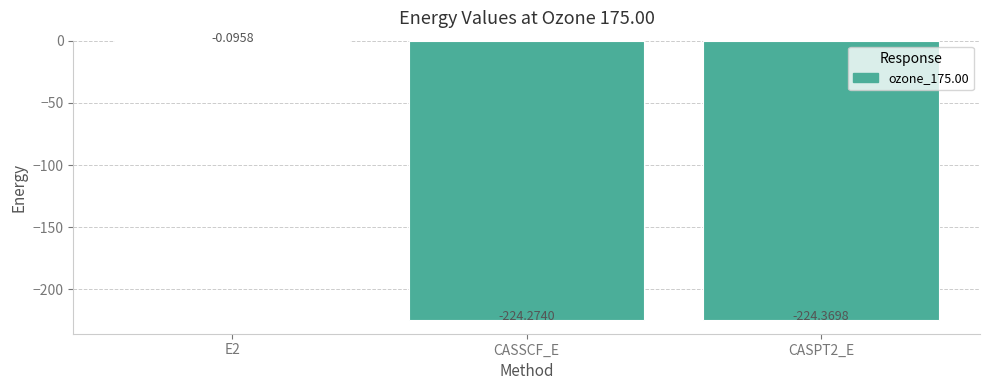

Between CASSCF_E and CASPT2_E, which is larger?

CASSCF_E